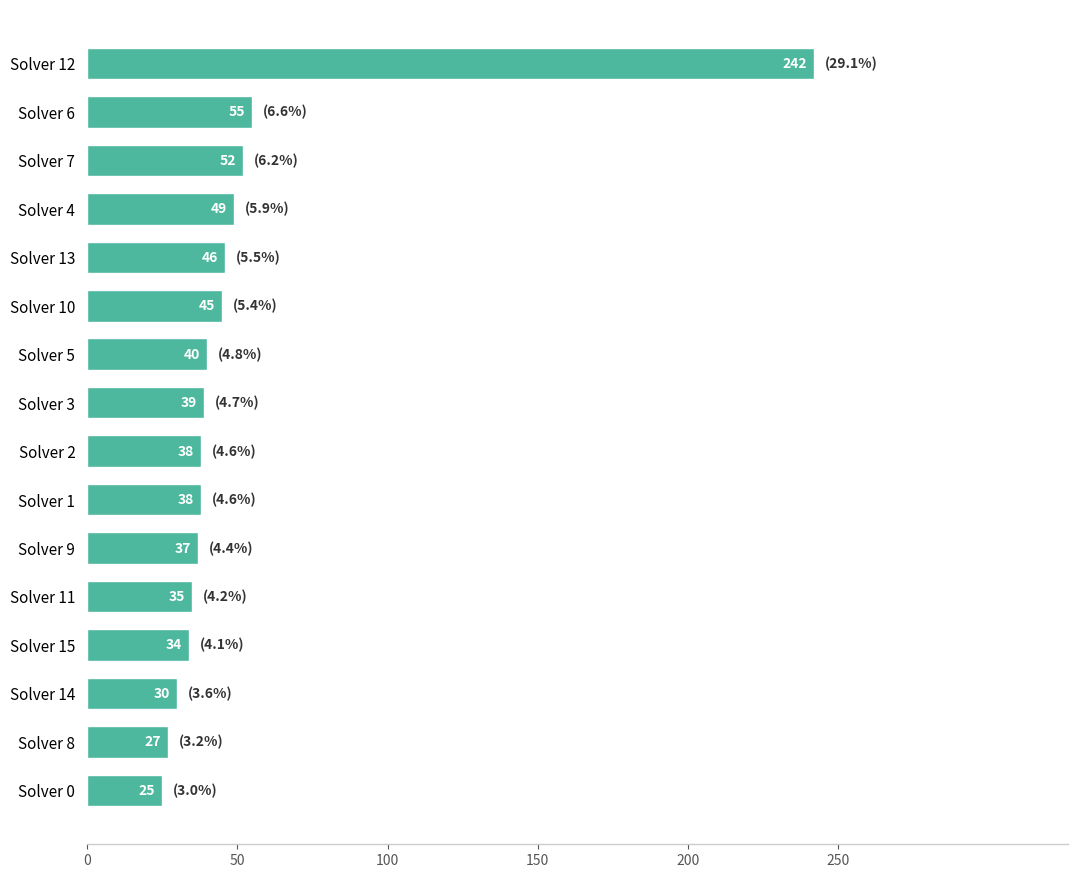

What is the sum of the values at Solver 3 and Solver 4?

88